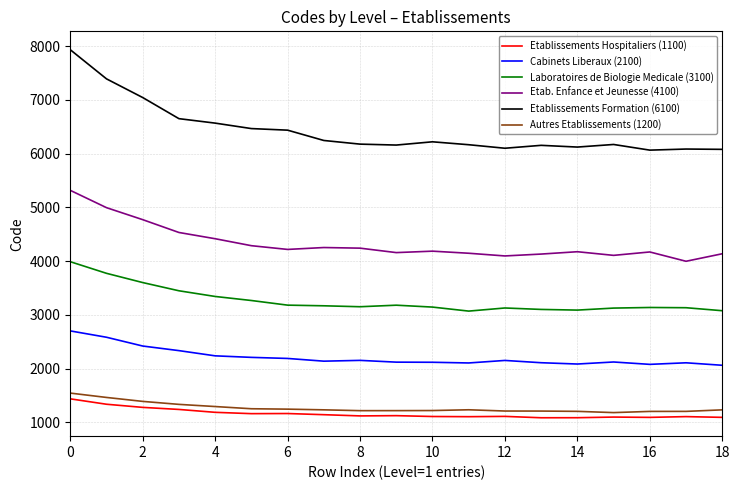

How many lines are shown in the chart?

6